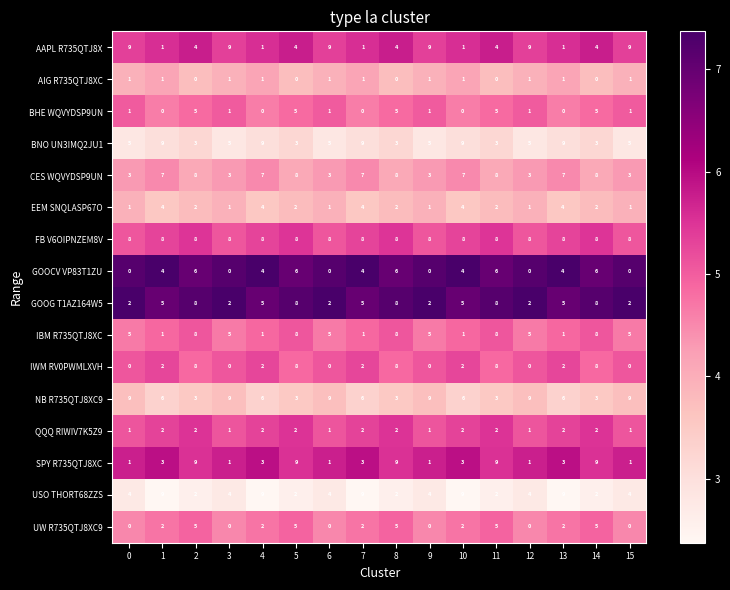

What is the maximum value shown in the chart?

9